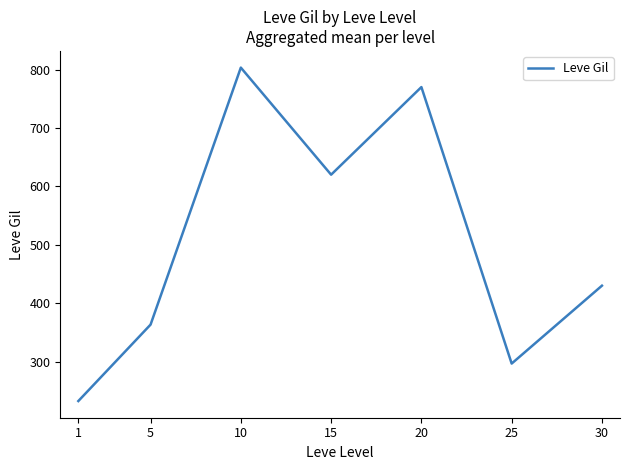

Reading left to right, what are all the values shown in this chart?

232.5	363.3	803.3	620.0	770.0	296.7	430.0